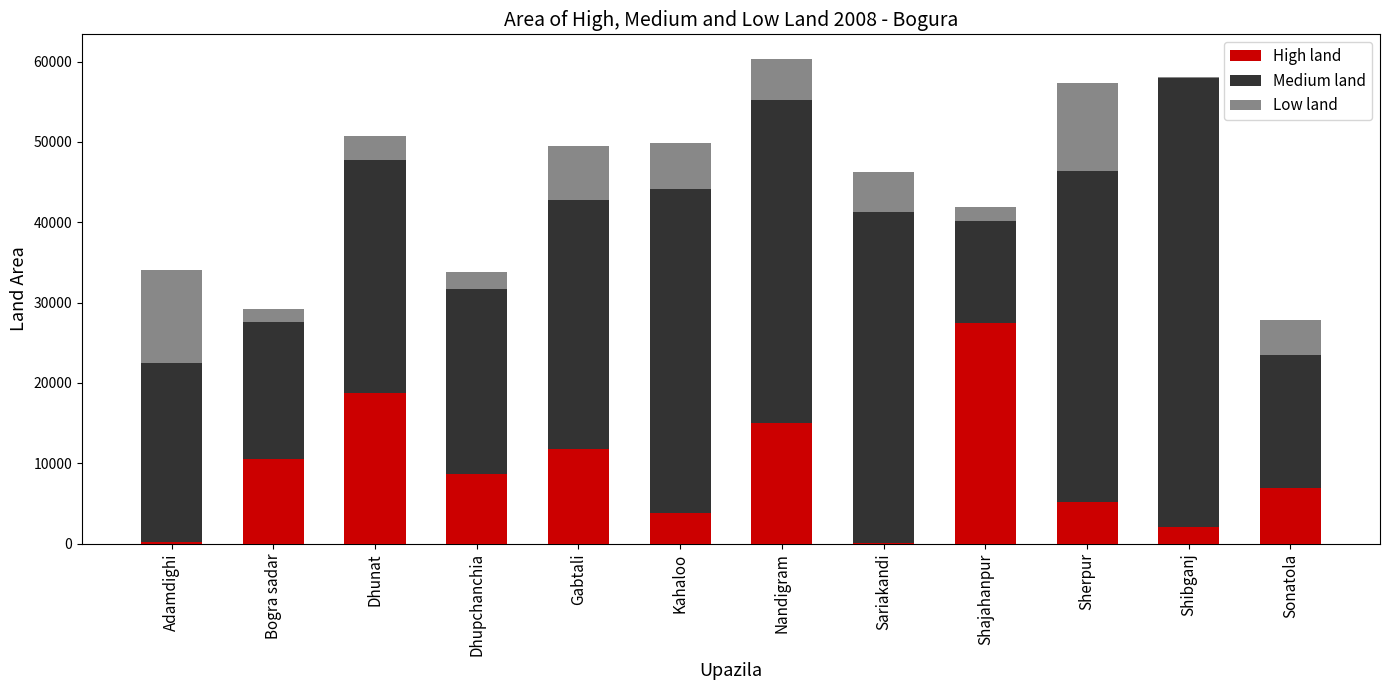

At which label does High land reach its peak?

Shajahanpur